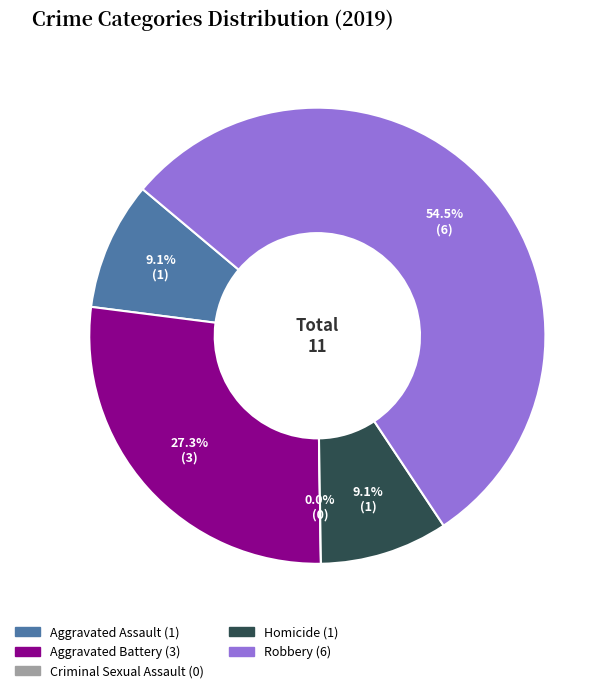

Rank the categories by value from lowest to highest.

Criminal Sexual Assault, Aggravated Assault, Homicide, Aggravated Battery, Robbery